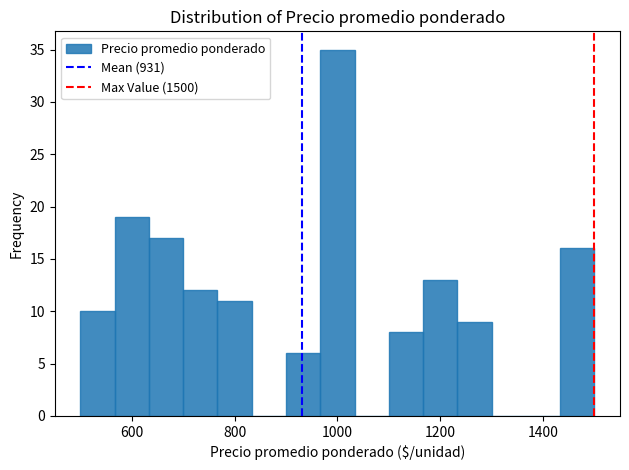

Read against the x-axis, roughly where is the centre of the tallest bar?

1000